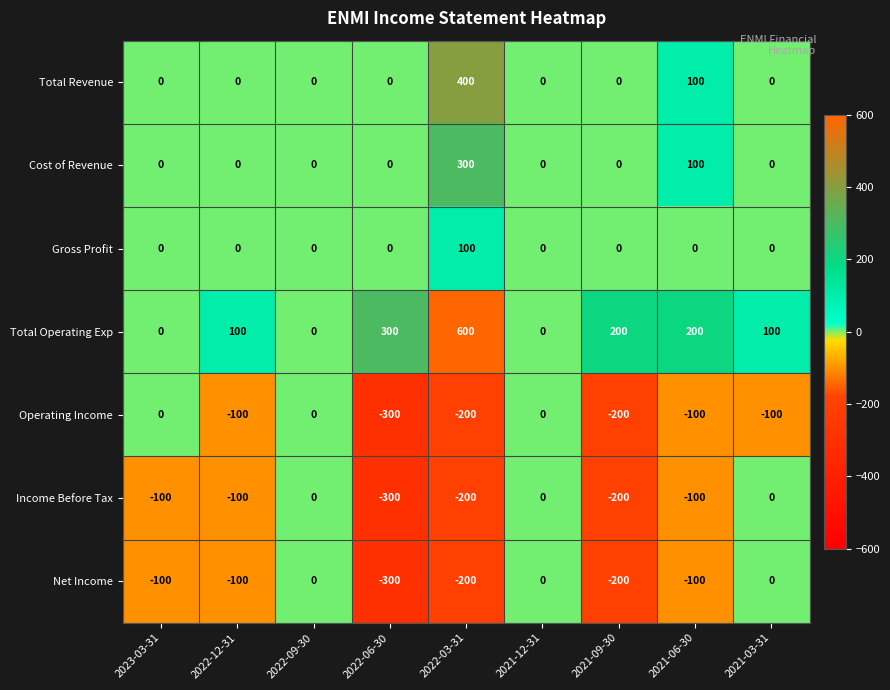

Which category has the highest value in the Gross Profit series?

2022-03-31